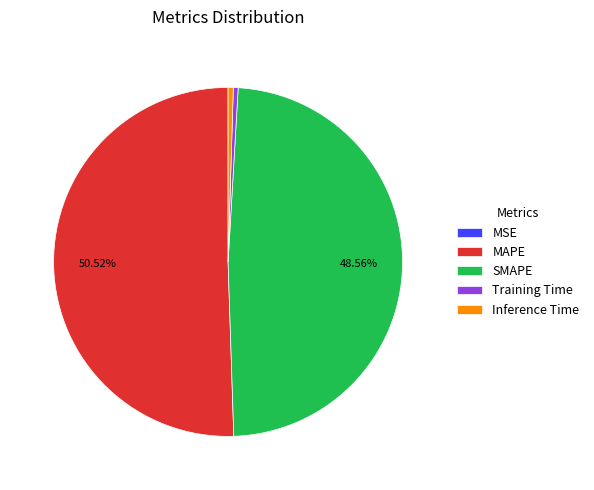

What is the largest slice in the pie chart?

MAPE